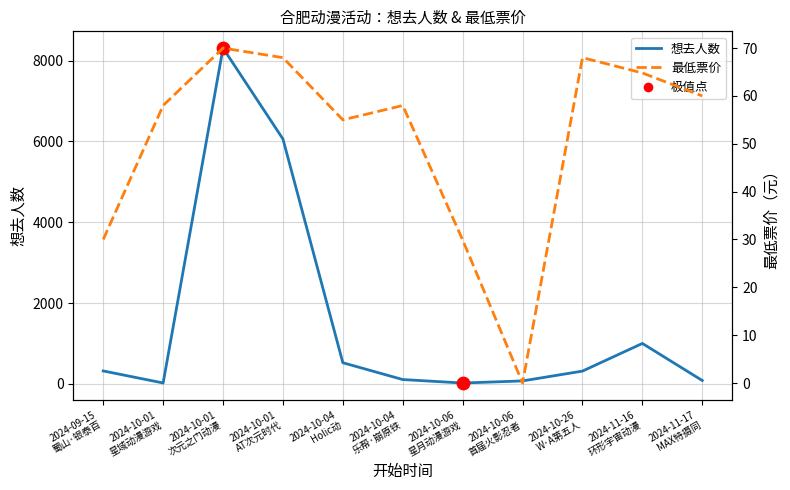

Is the value of 想去人数 at 2024-09-15 蜀山·银泰百 greater than the value of 最低票价 at 2024-10-01 次元之门动漫?

Yes